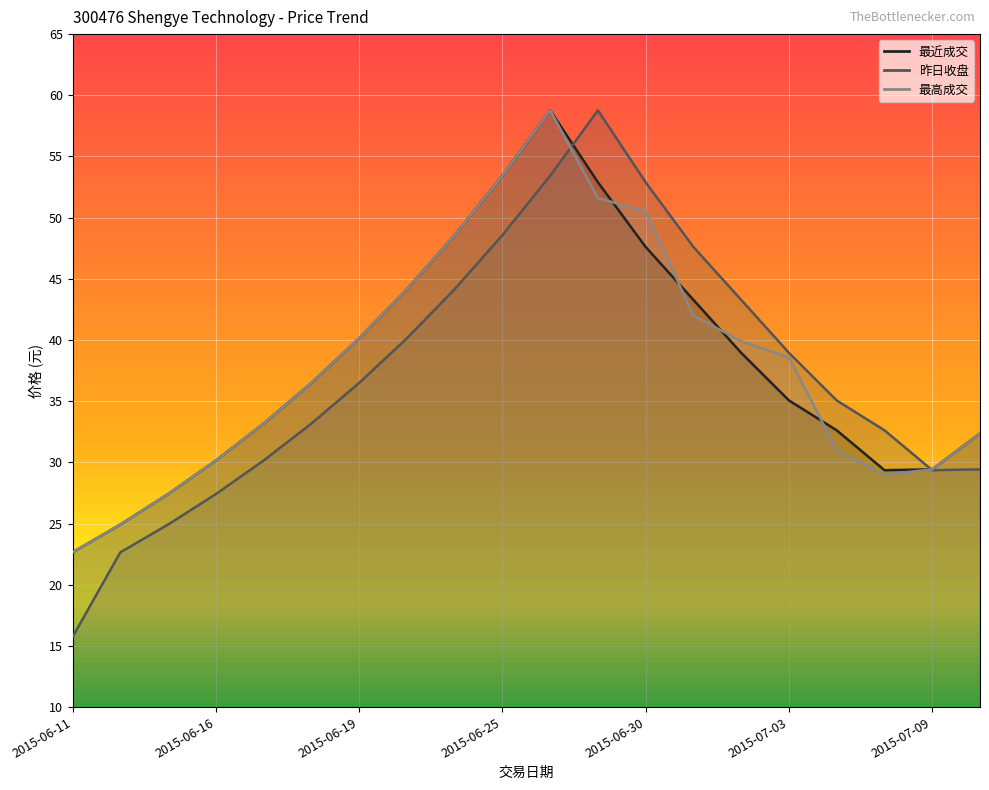

What are all the series names shown in the legend?

最近成交, 昨日收盘, 最高成交